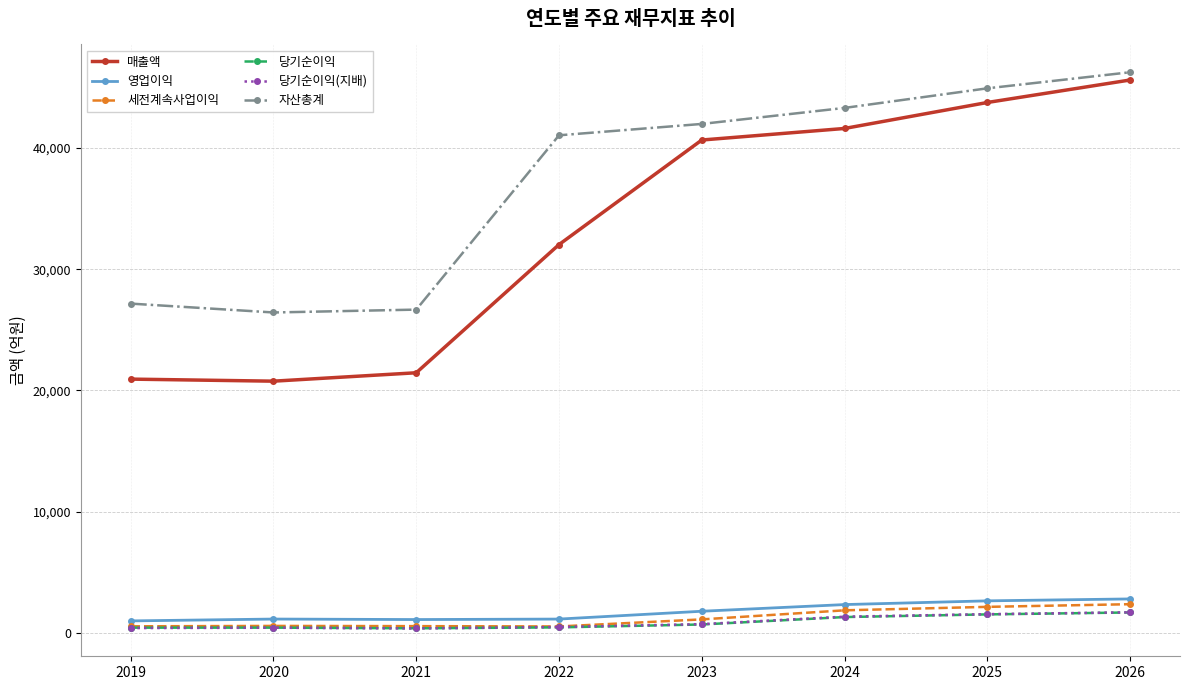

What is the lowest value of the 자산총계 series?

26430